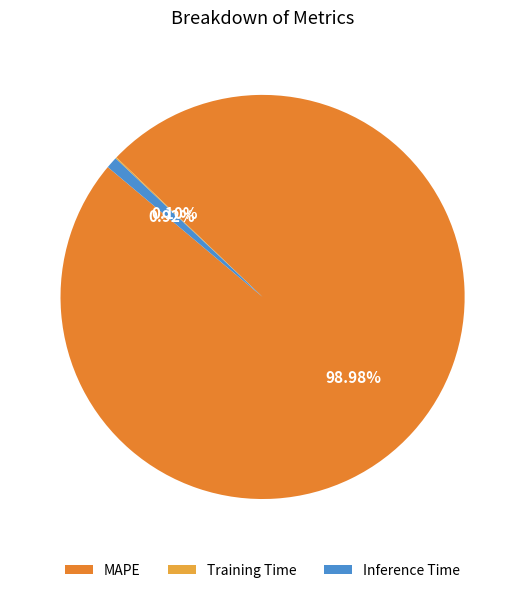

Which has a higher value, MAPE or Inference Time?

MAPE